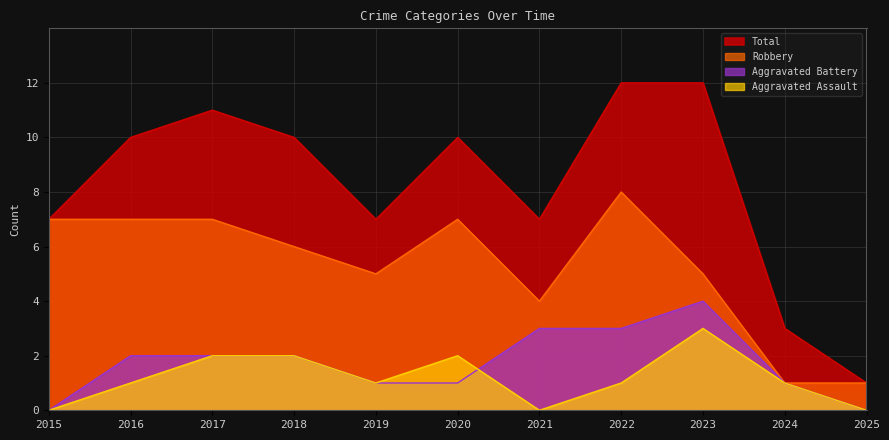

Count the number of categories in the chart.

11